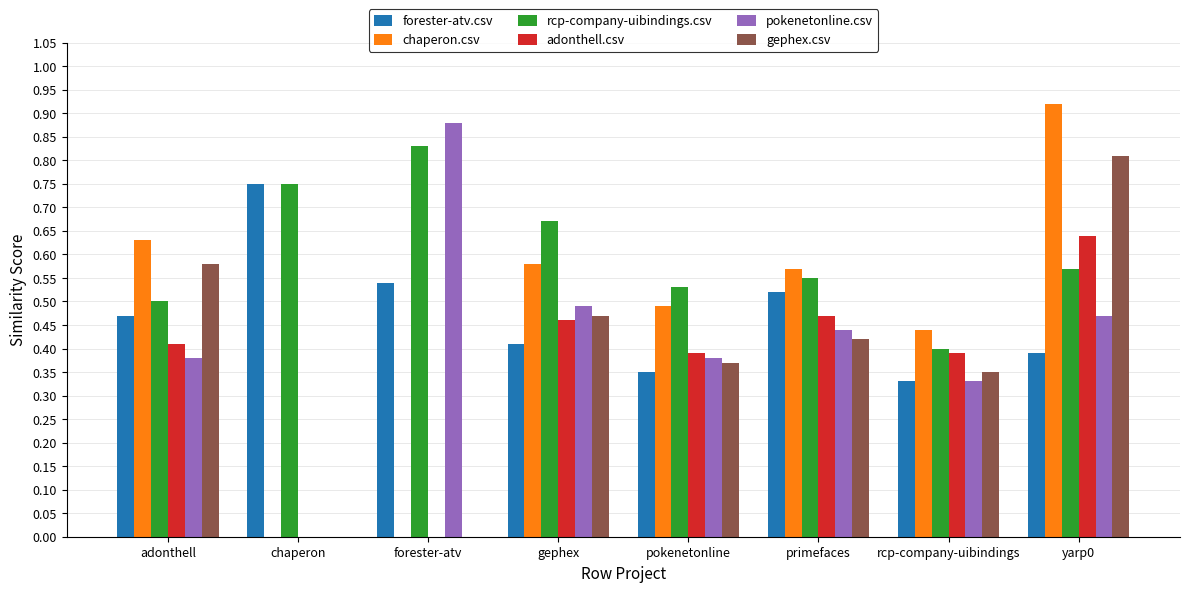

How many groups of bars are there?

8